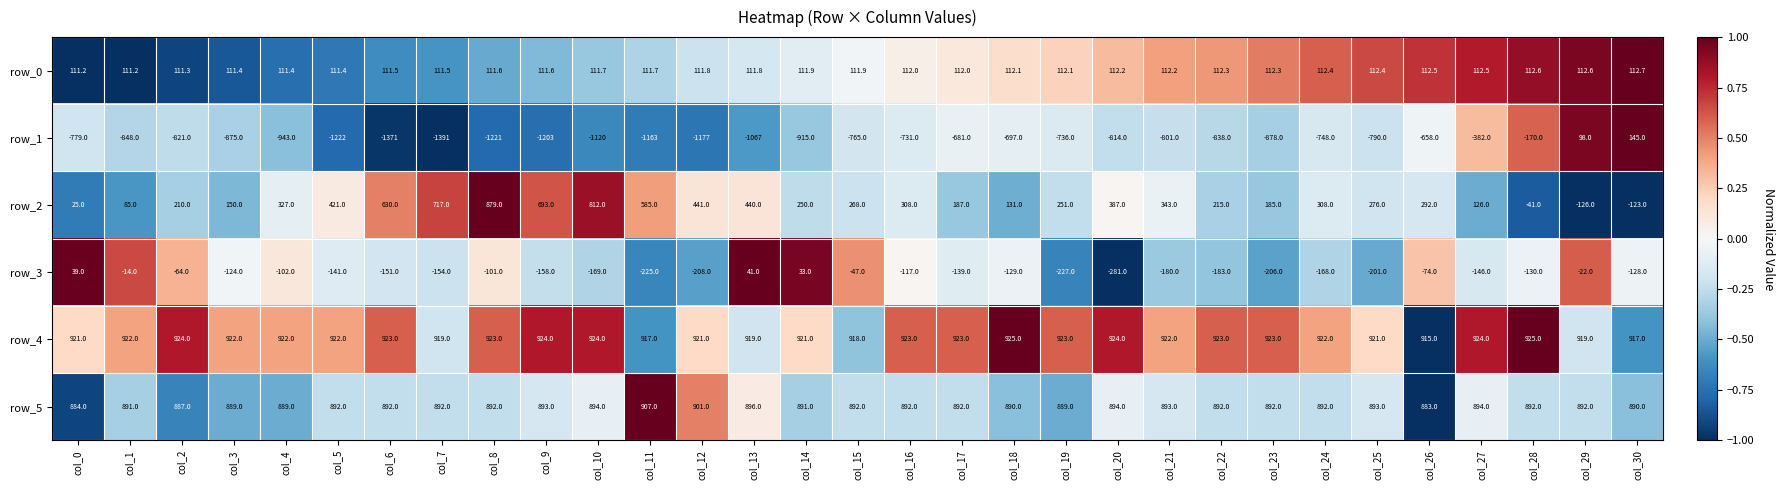

Which series has the largest total across all categories?

row_4